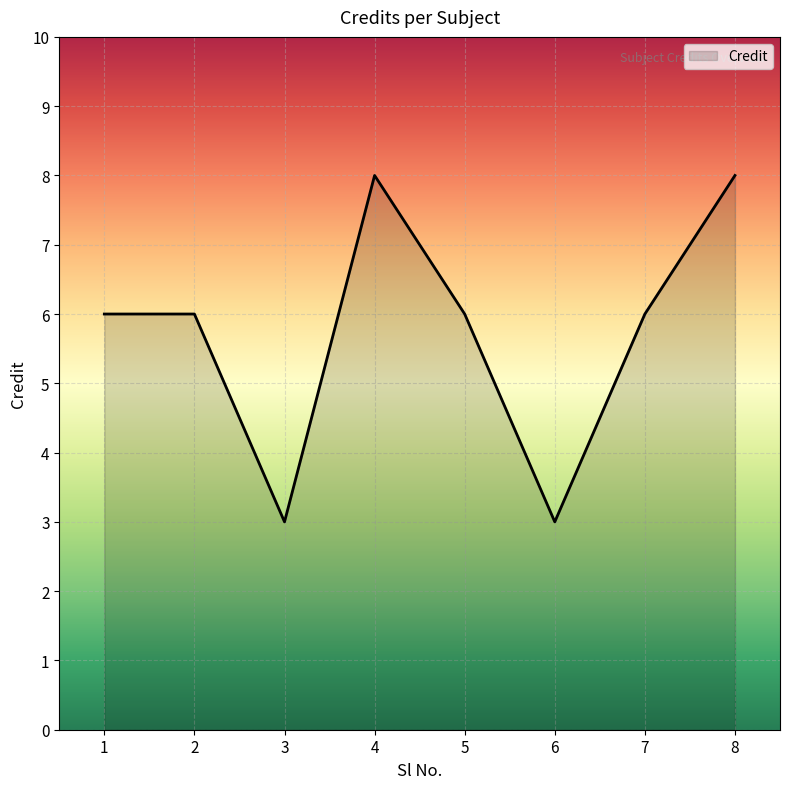

Reading left to right, what are all the values shown in this chart?

1=6	2=6	3=3	4=8	5=6	6=3	7=6	8=8